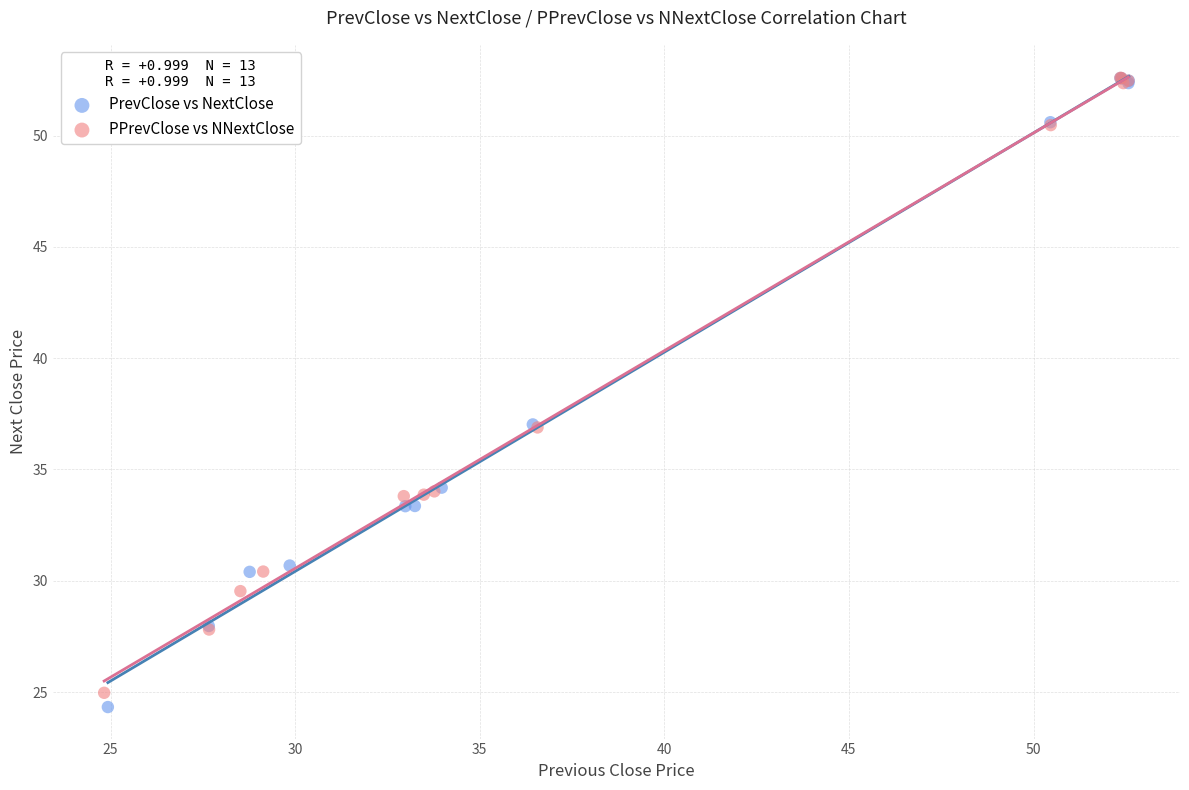

What are all the series names shown in the legend?

PrevClose vs NextClose, PPrevClose vs NNextClose